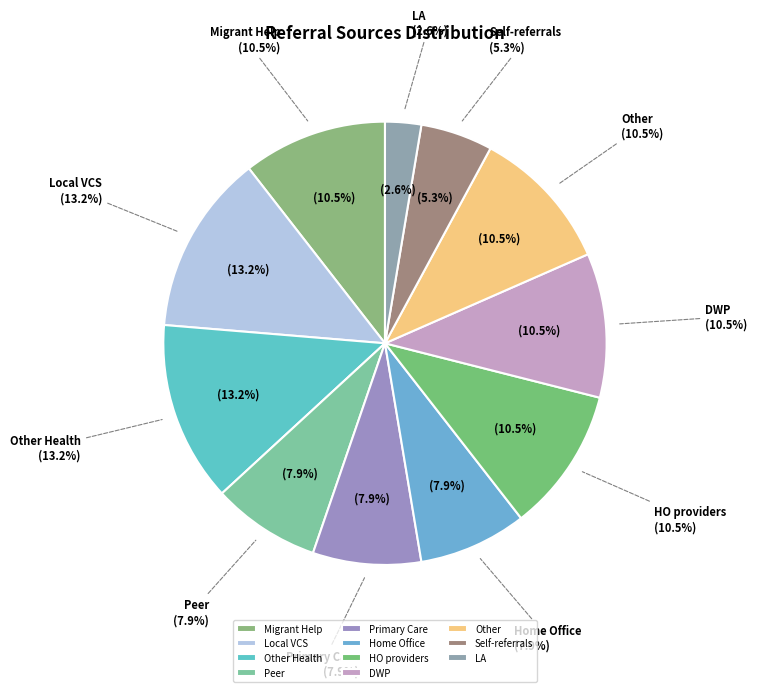

To the nearest percent, what is the difference between the DWP and LA slice percentages?

8%